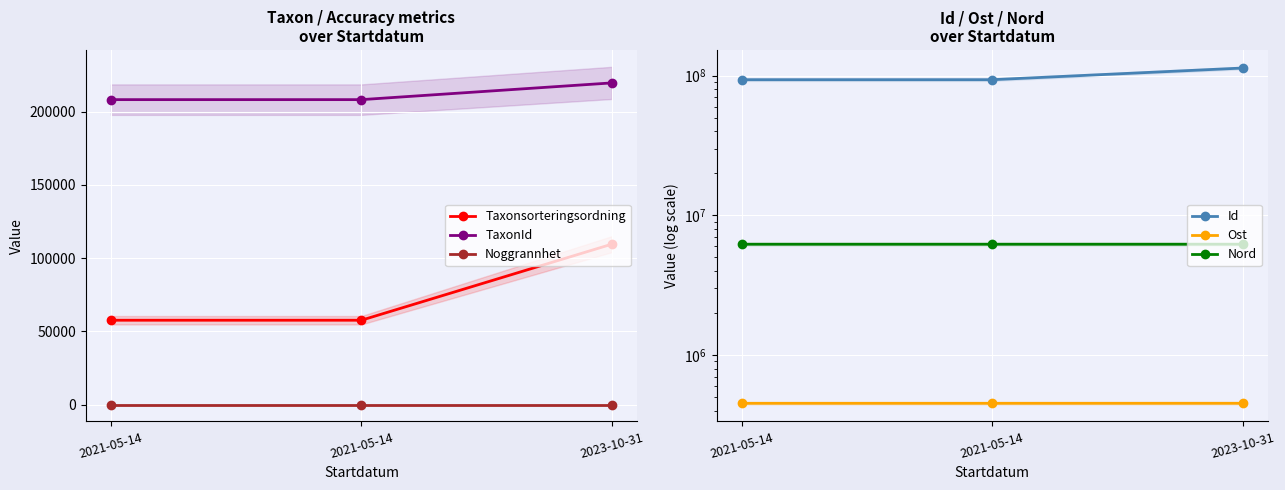

Between 2021-05-14 and 2021-05-14, which series saw the biggest shift?

Id